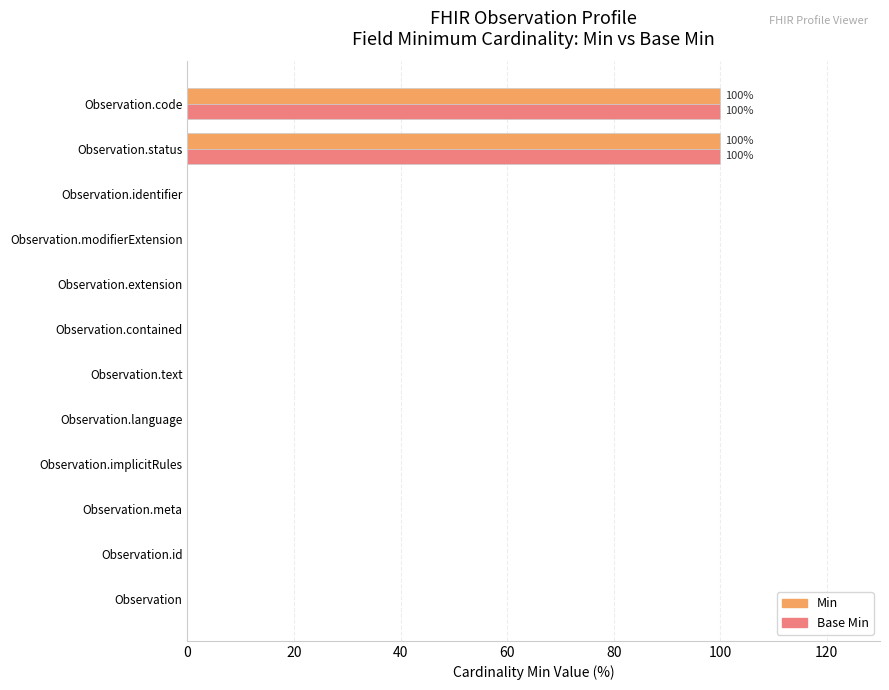

What is the greatest value displayed?

100